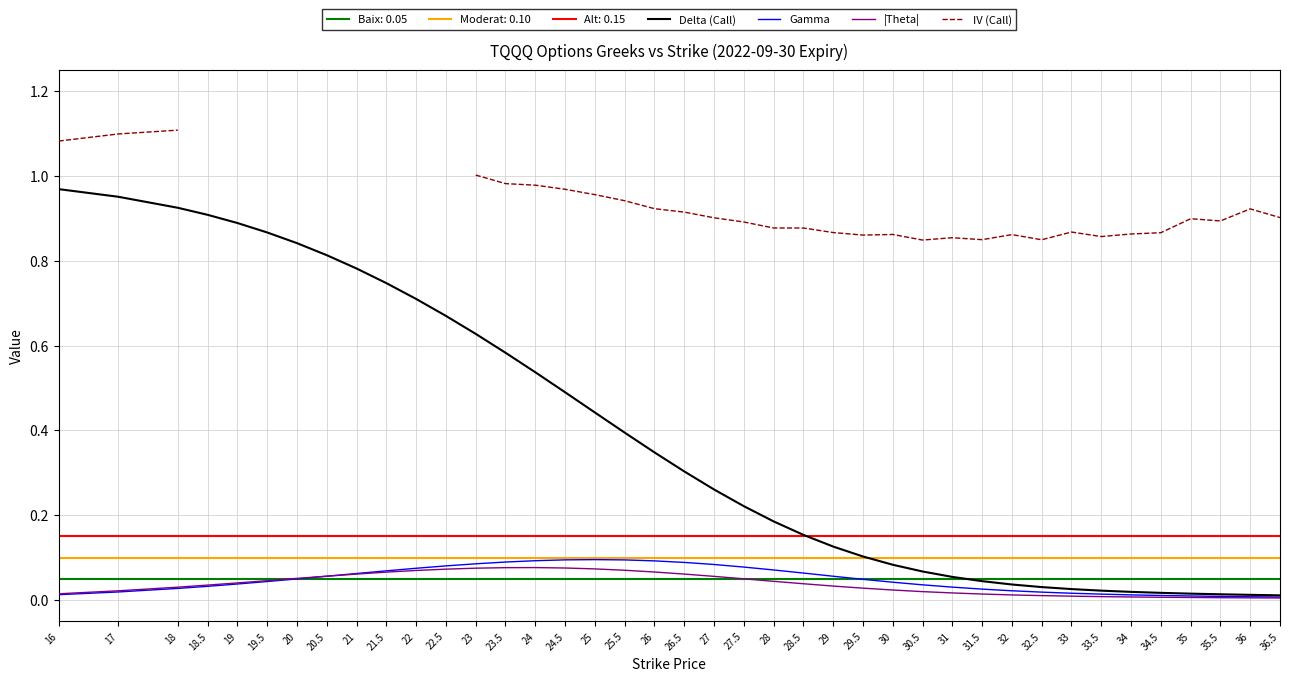

Is the value of Gamma at 19.5 greater than the value of Delta (Call) at 17?

No